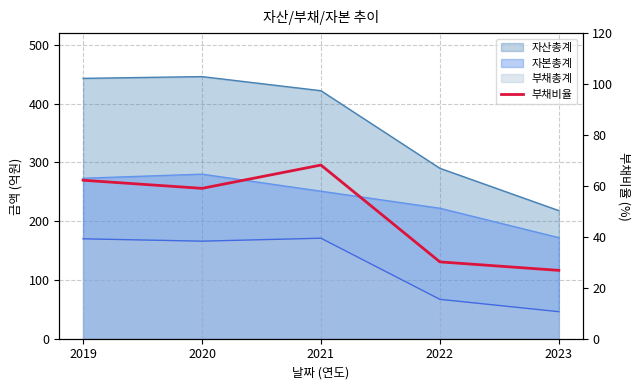

What is the minimum value shown in the chart?

26.8